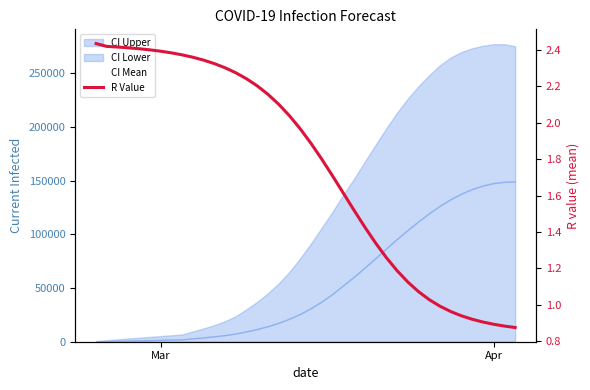

What is the average value?

1.8